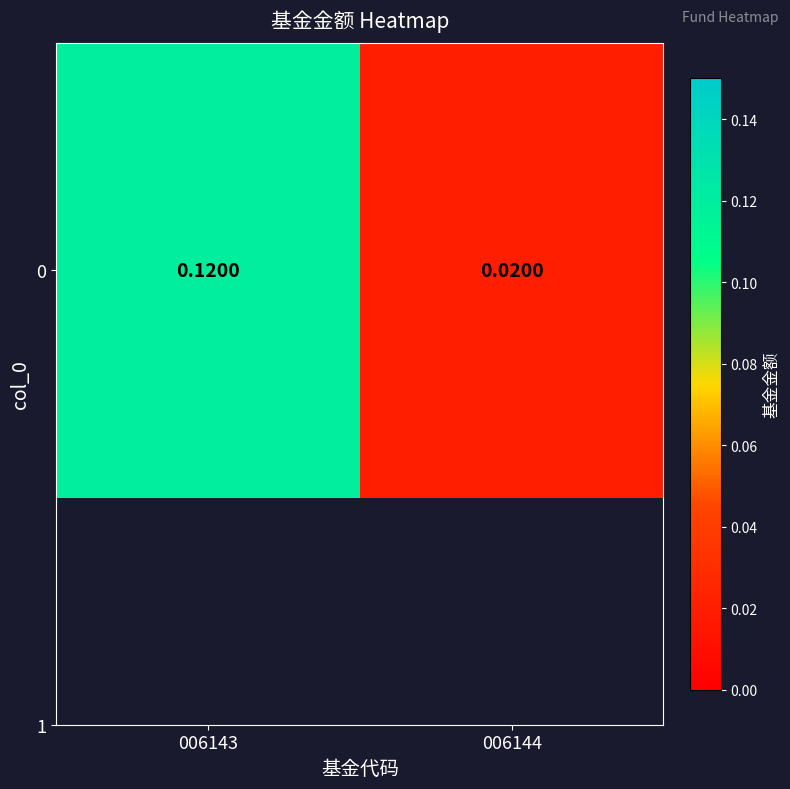

The value at 006144 is 0.0. True or false?

False